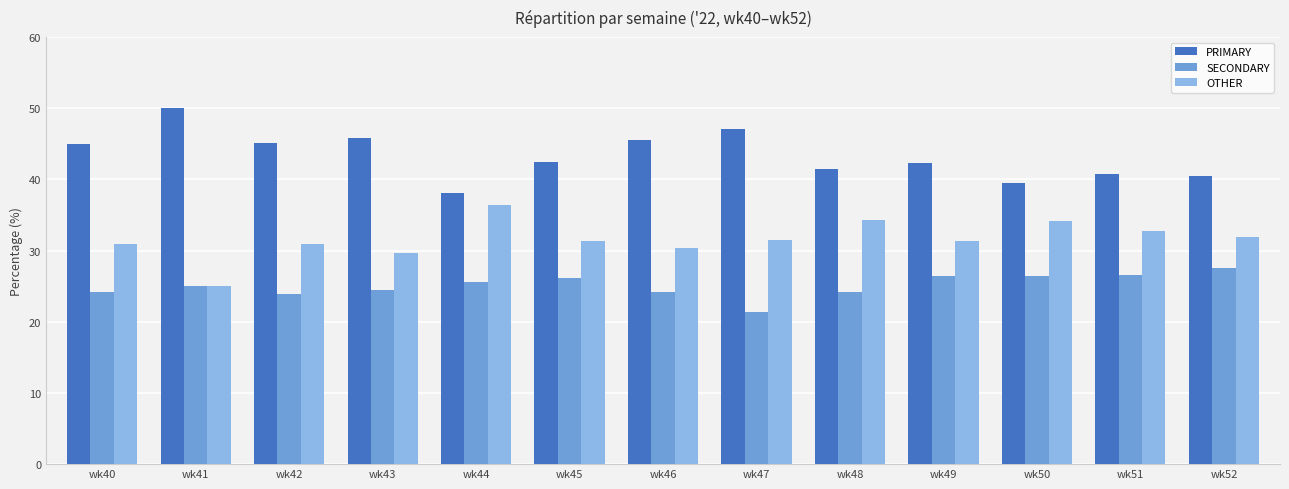

True or false: OTHER has a value of 16.6 at wk52.

False